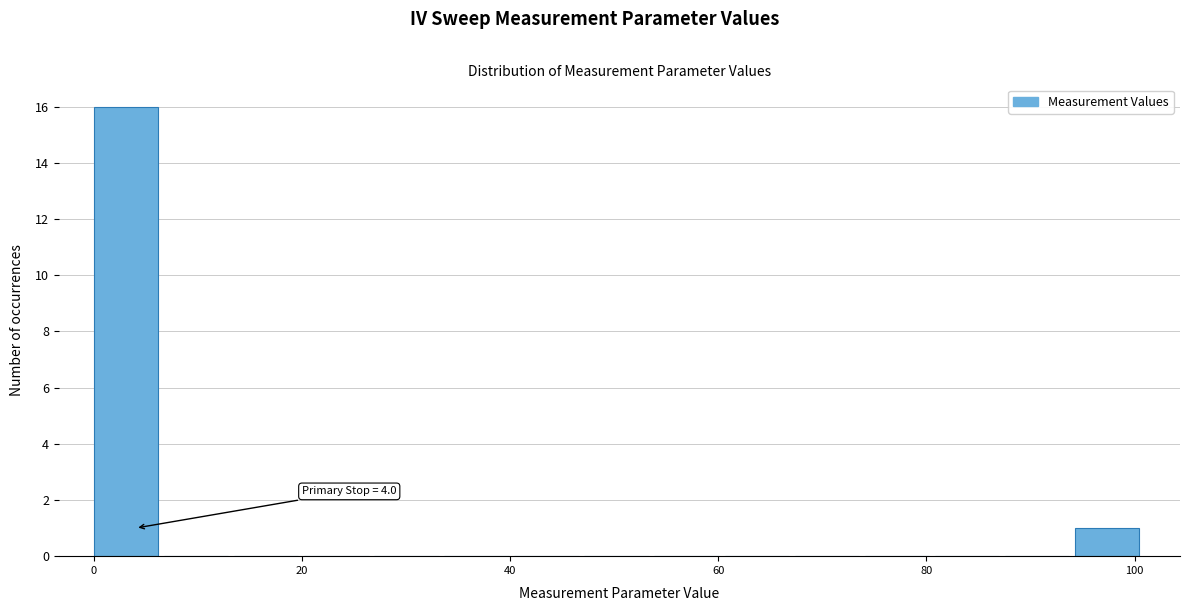

Read against the x-axis, roughly where is the centre of the tallest bar?

4